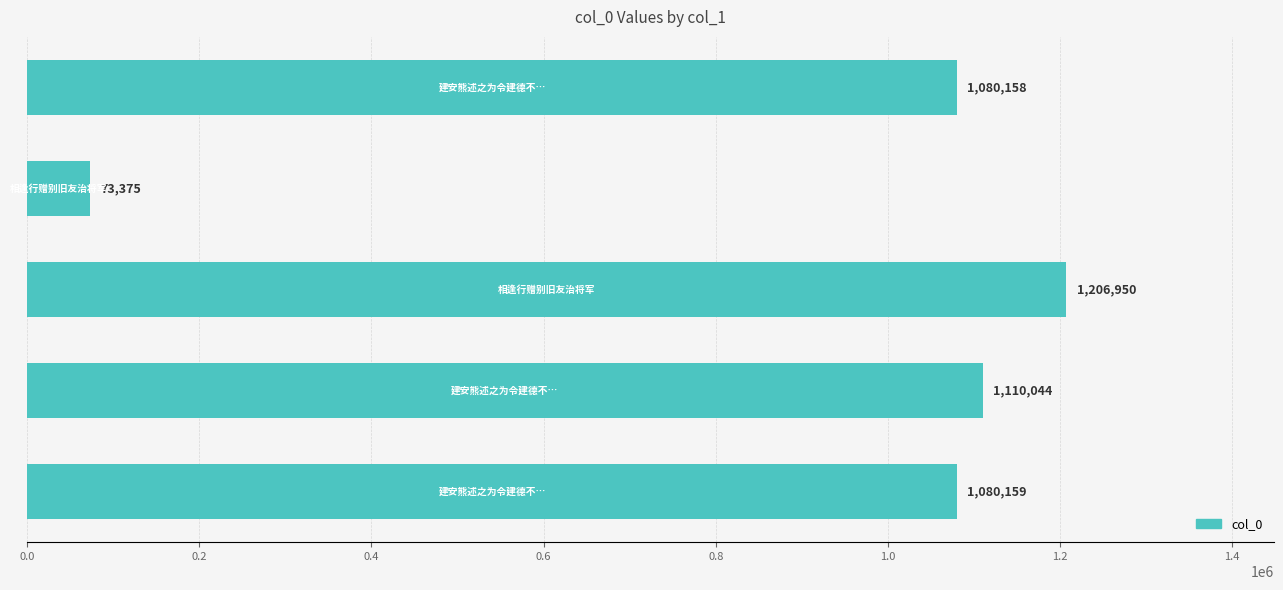

What is the smallest value displayed?

73375